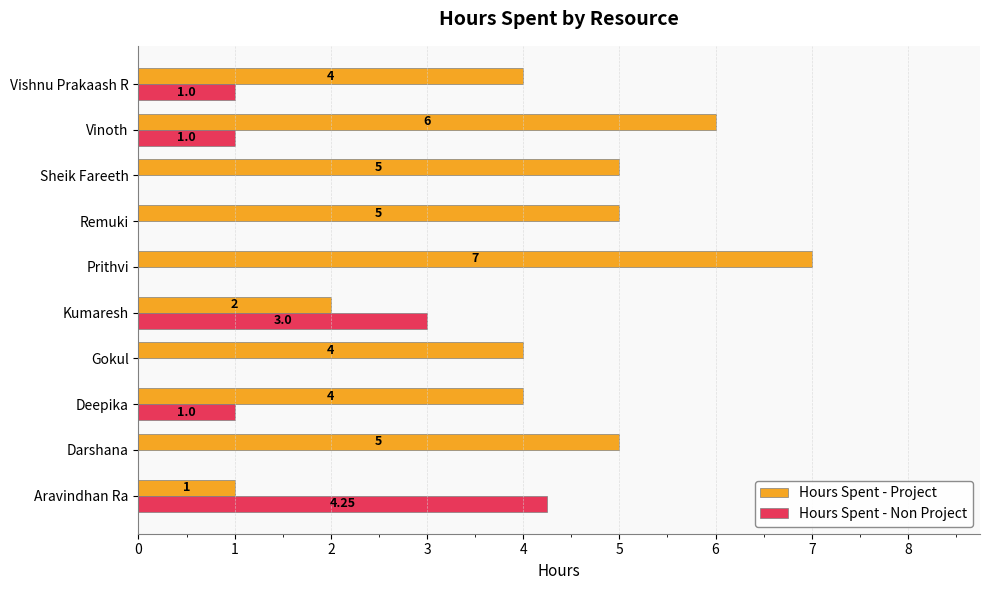

What is the total value across all series at Darshana?

5.0